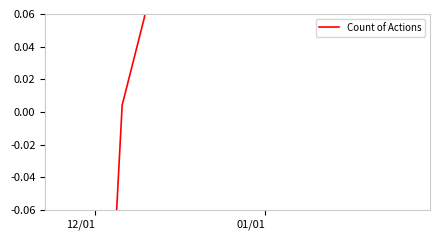

What is the minimum value shown in the chart?

-0.4